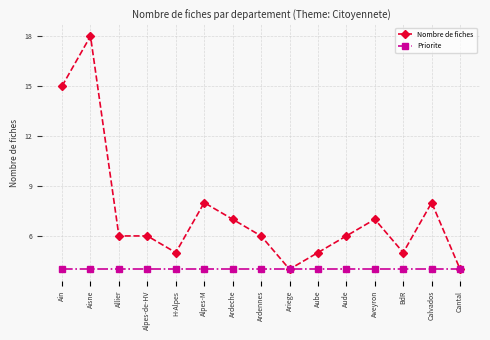

What is the spread (max minus min) of values at Aveyron?

3